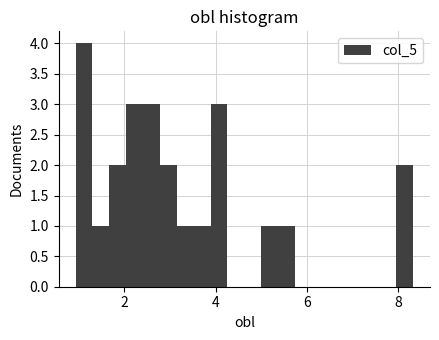

Around what value on the x-axis is the tallest bar? Give the approximate position of its centre, as read against the axis.

1.2